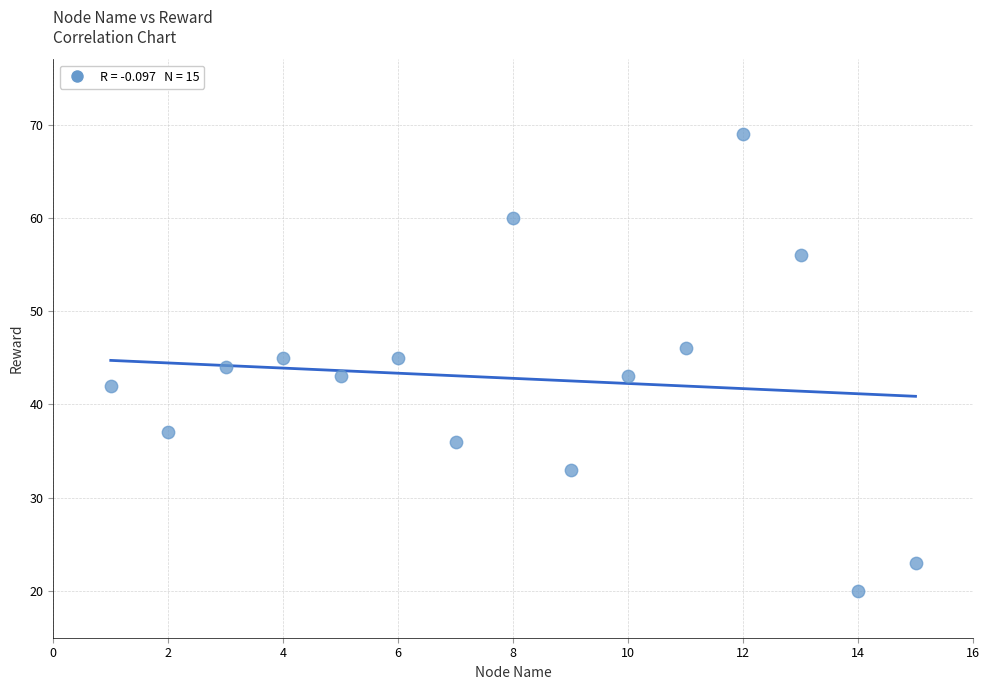

What is the range of X values (max minus min)?

14